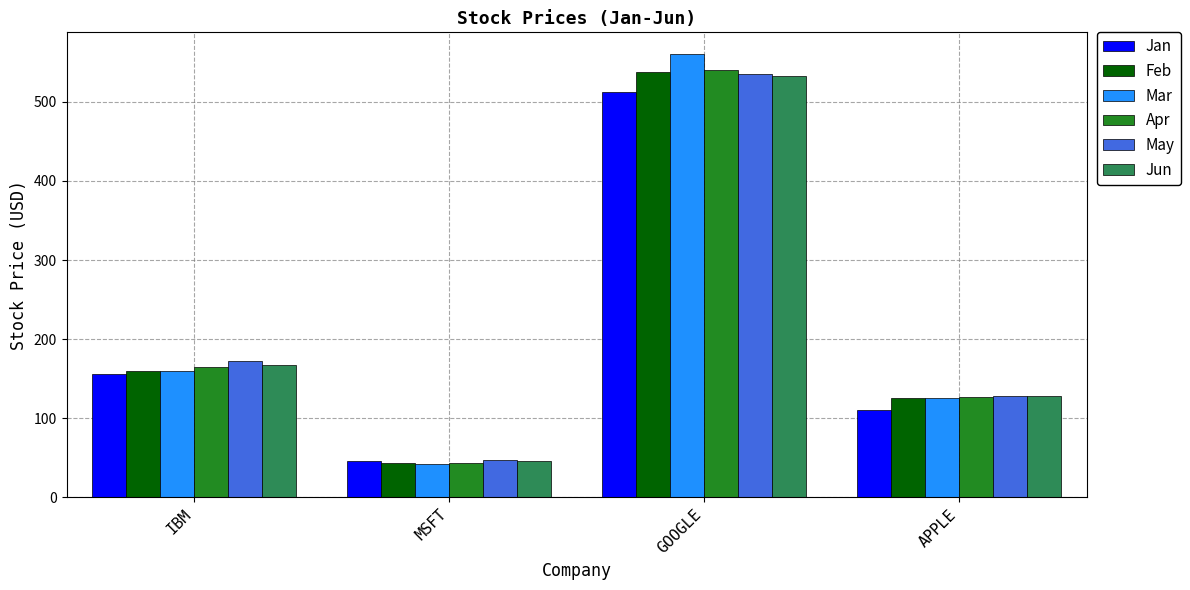

How many bars are there in each group?

6